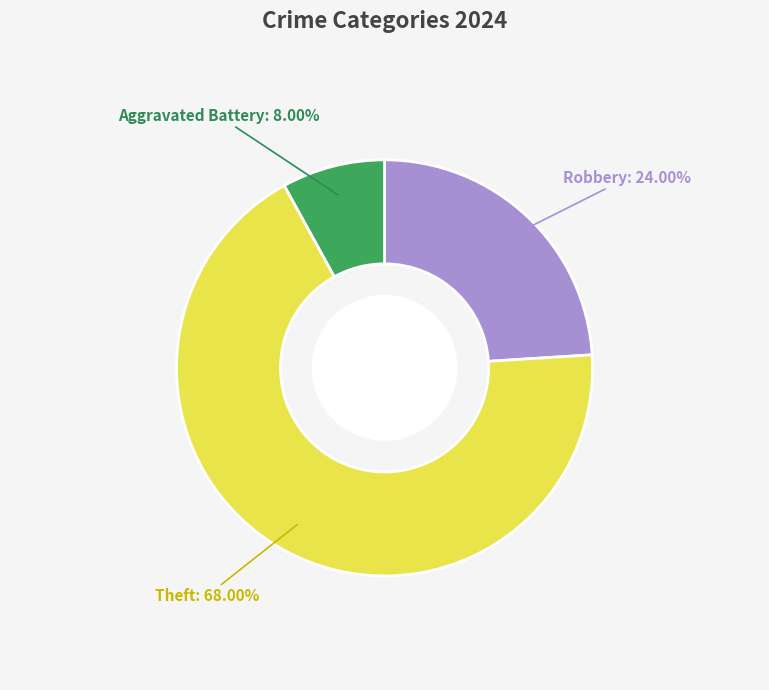

How many segments does this pie chart have?

3